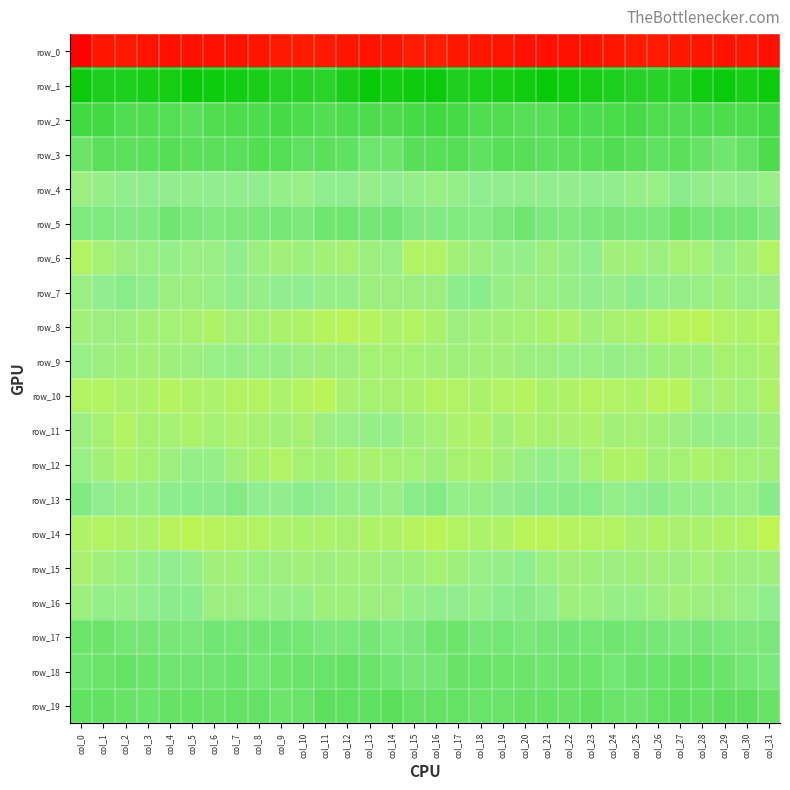

At which category does the chart reach its peak across all series?

col_5